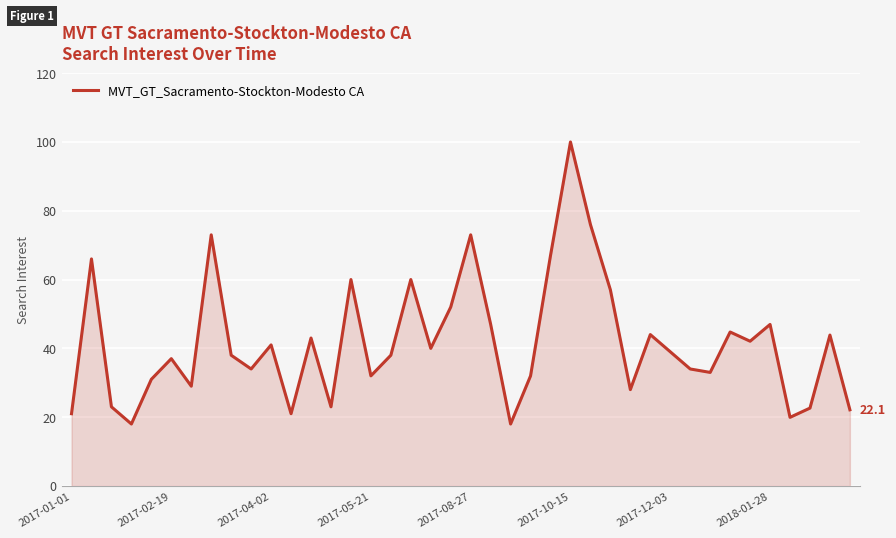

How many values are below 39?

20